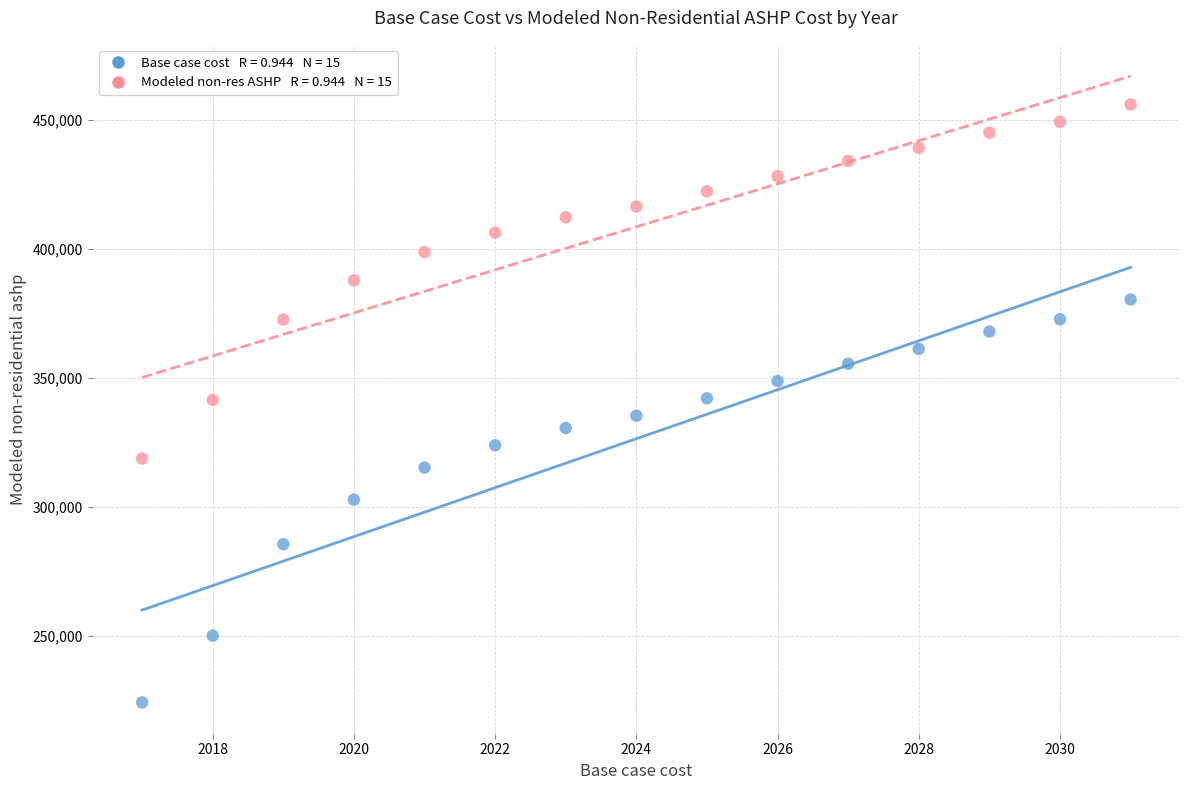

Across all data points, what is the range of Y values (max minus min)?

231656.1